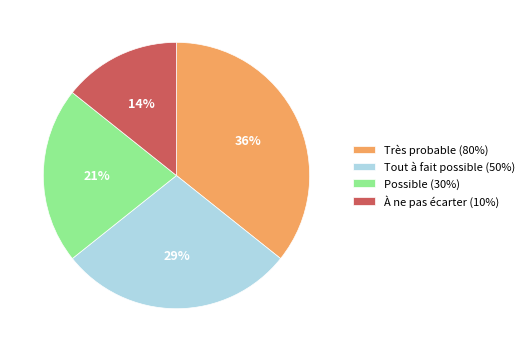

Does Tout à fait possible (50%) represent more than half of the total?

No